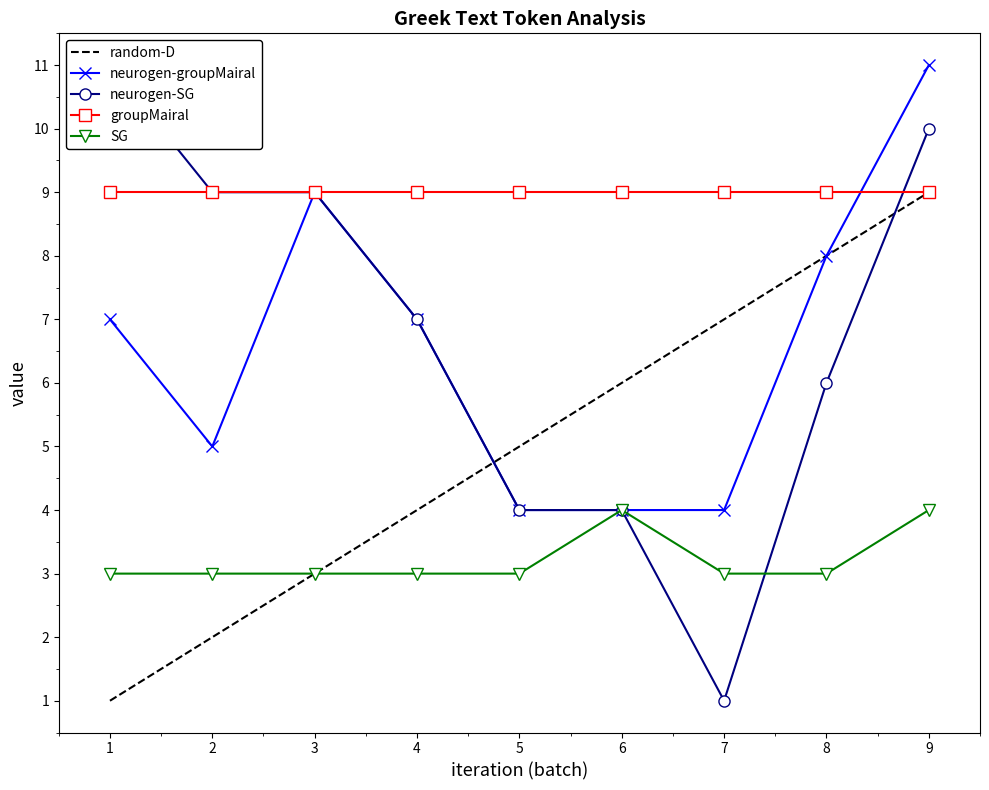

What is the highest value of the groupMairal series?

9